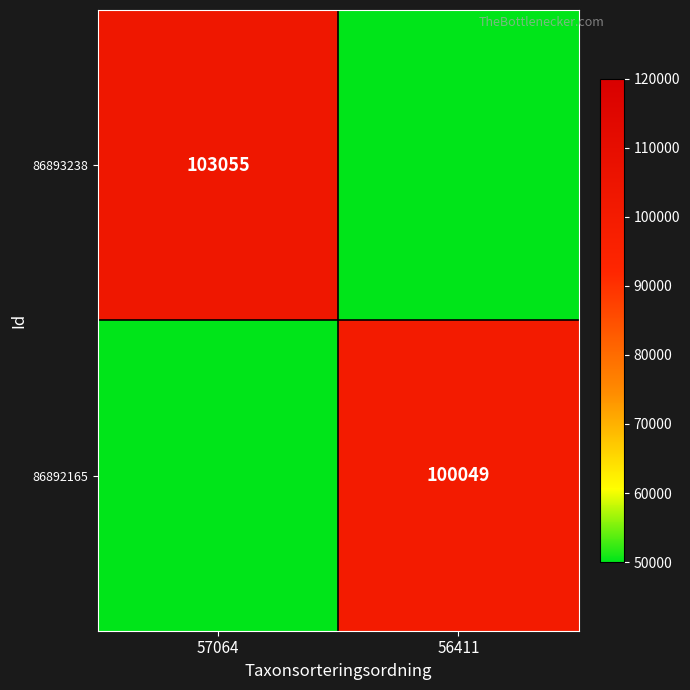

How many categories are shown in the chart?

2